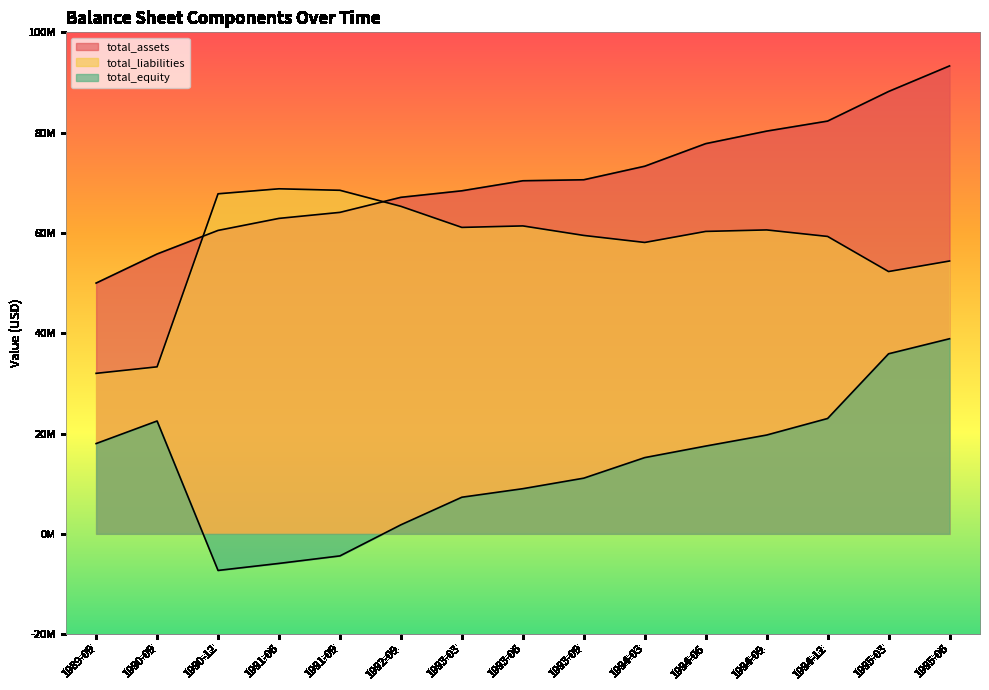

What position from the right is 1993-06?

8